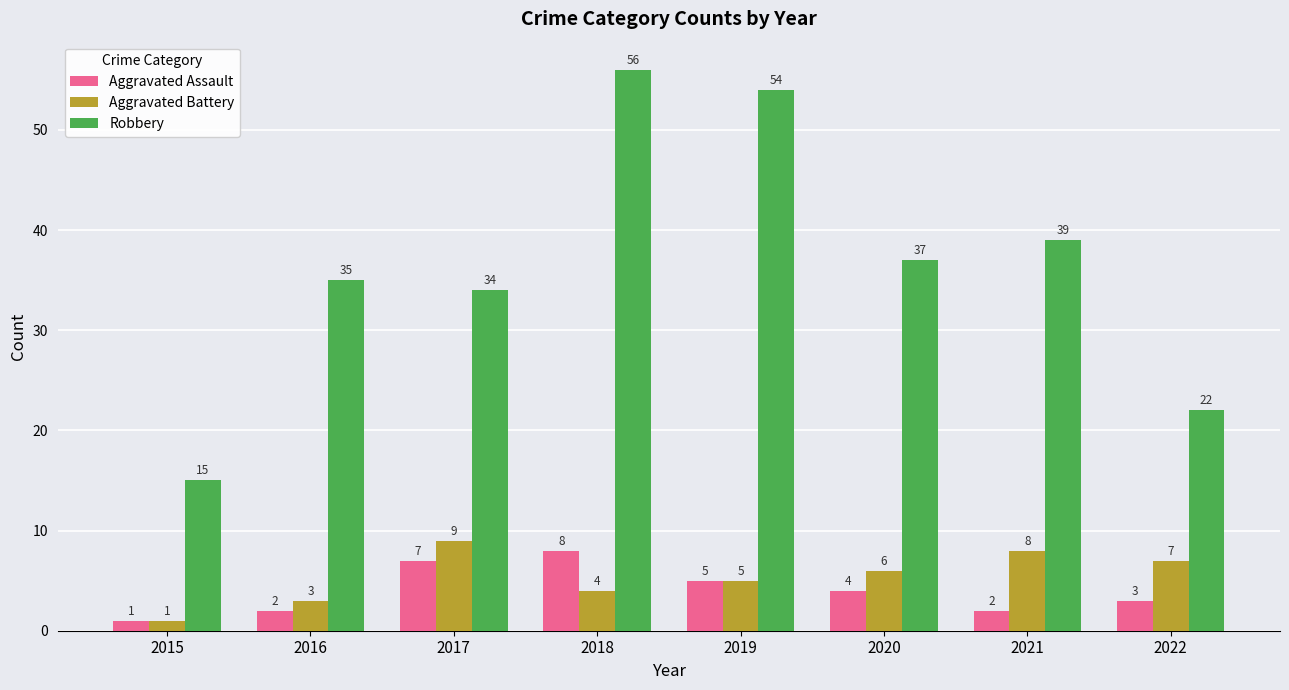

True or false: Robbery has a value of 22 at 2022.

True